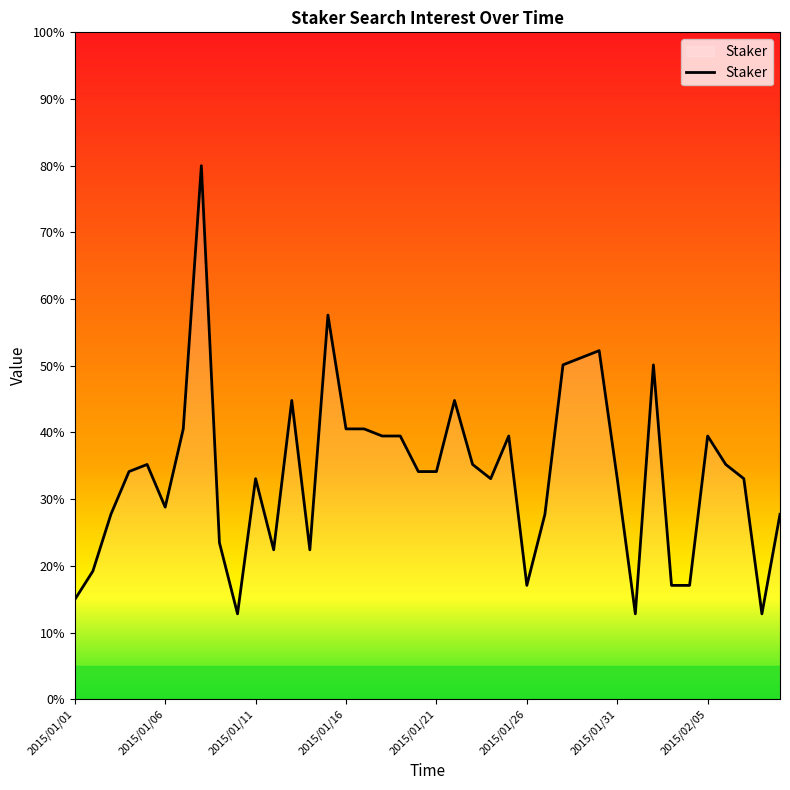

What is the smallest value displayed?

12.8